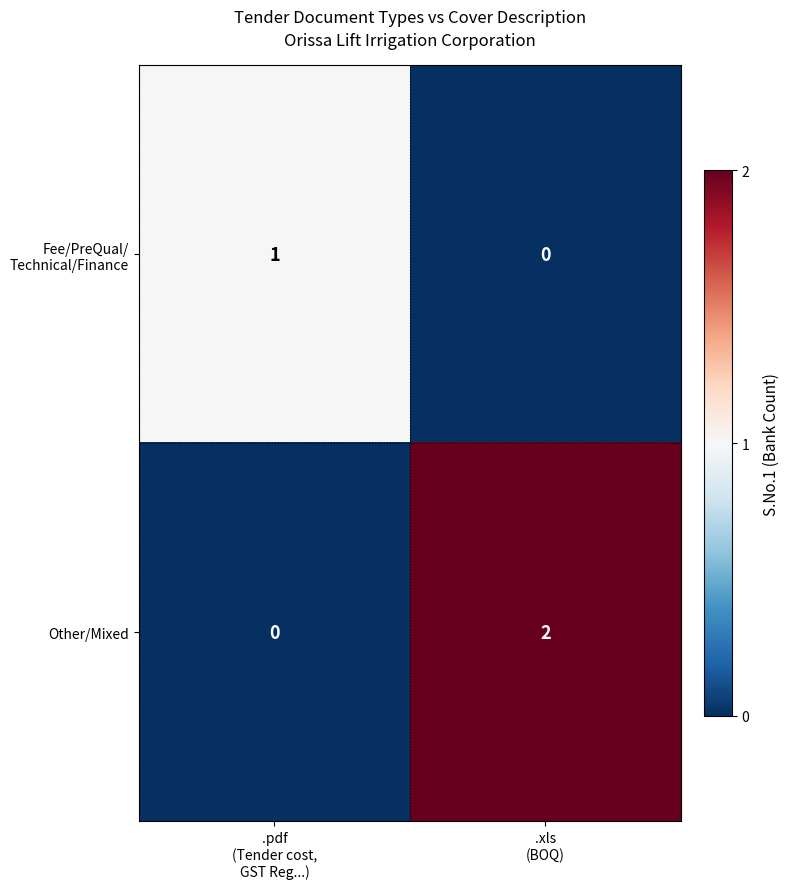

Which series has the largest range (max minus min)?

Other/Mixed